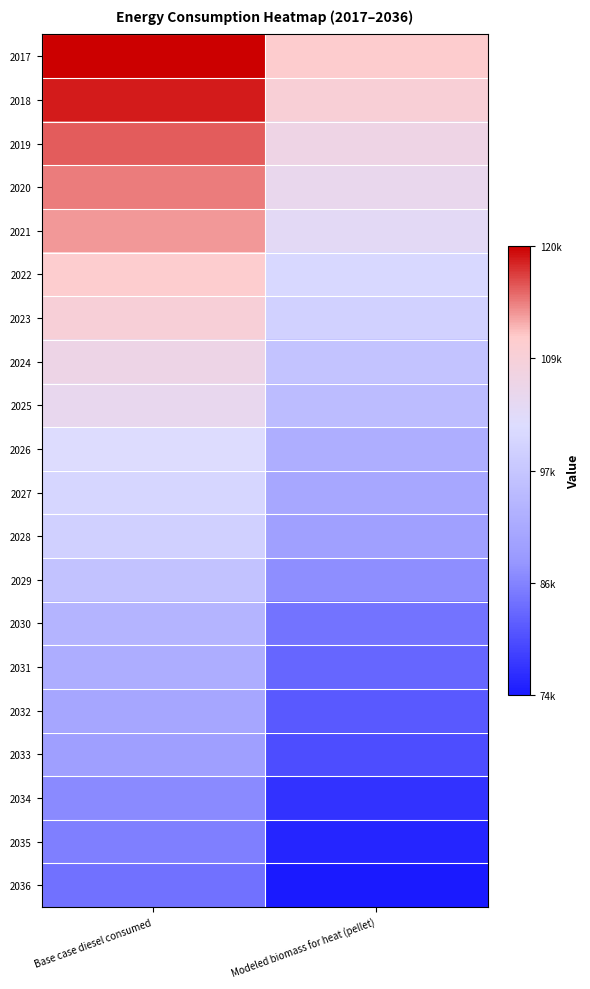

What is the difference between the highest and lowest values at Base case diesel consumed?

36411.0